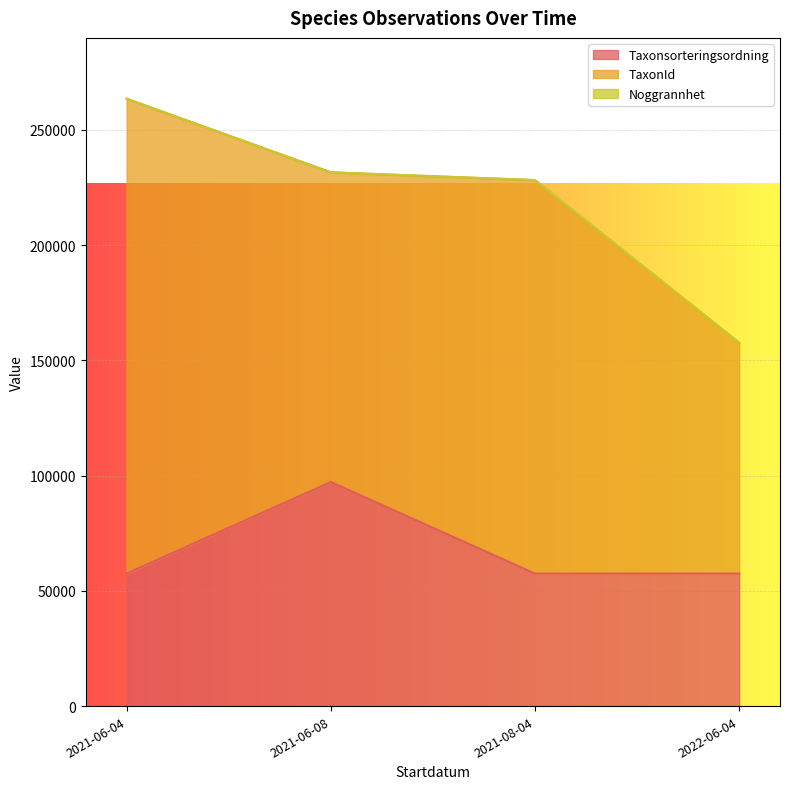

Read the Noggrannhet value at 2021-06-08.

5